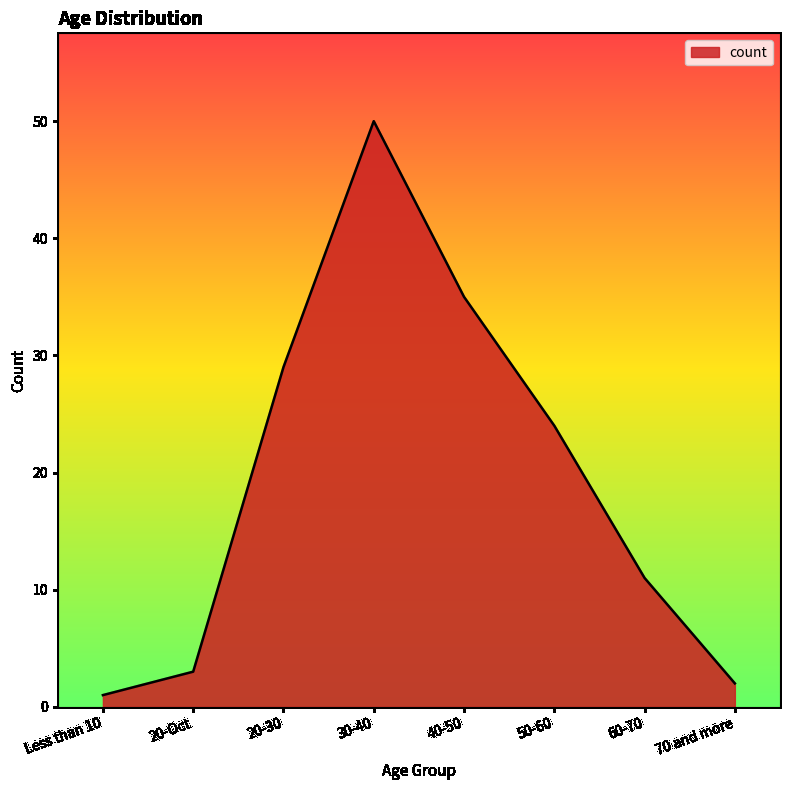

What is the ratio of the value at Less than 10 to the value at 70 and more?

0.5